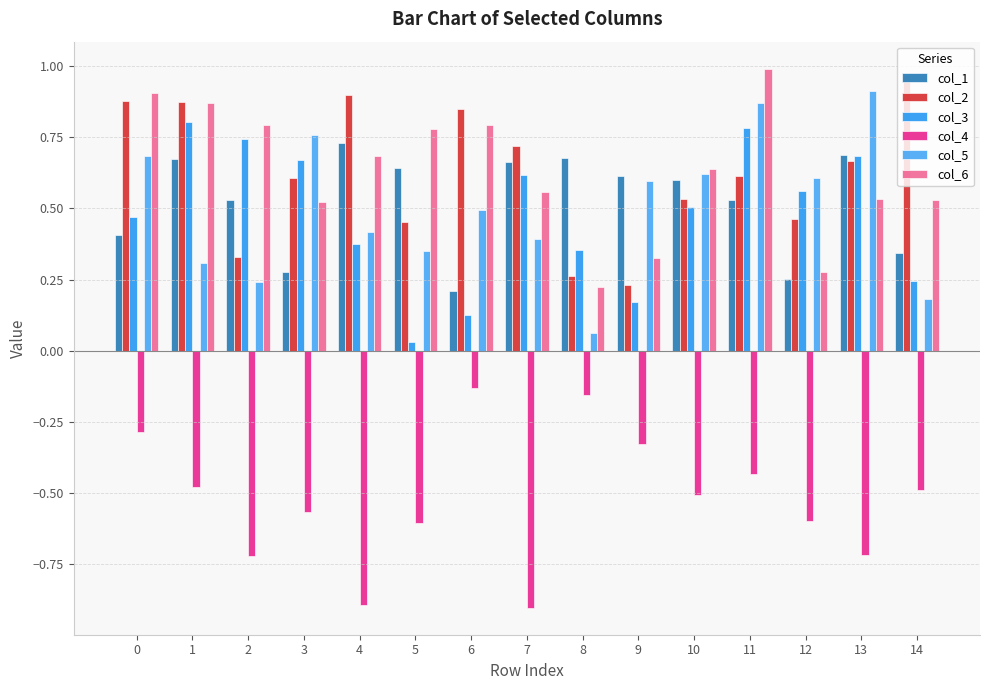

Are the bars grouped side by side (vs. stacked)?

Yes